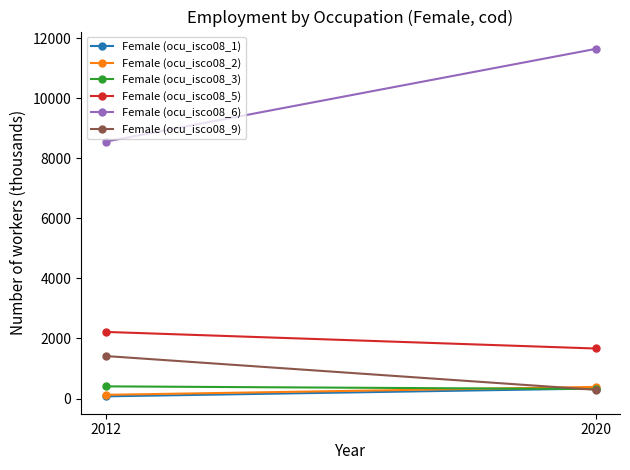

Which series changed the most between 2012 and 2020?

Female (ocu_isco08_6)